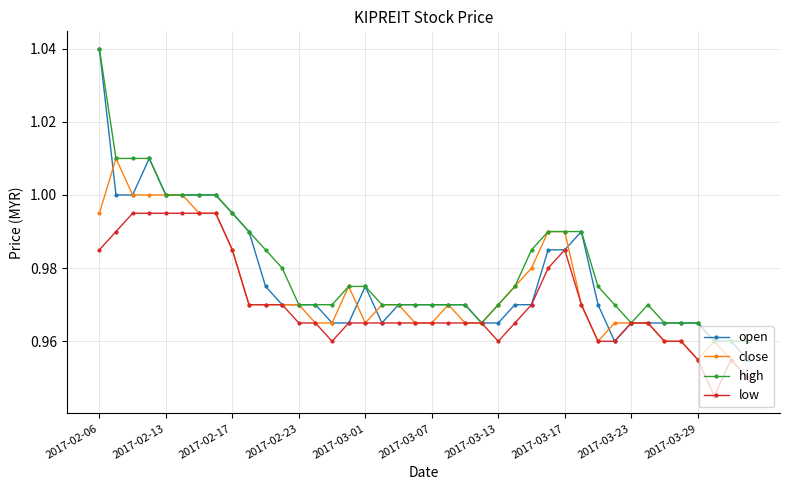

At how many categories does at least one series exceed 0?

40